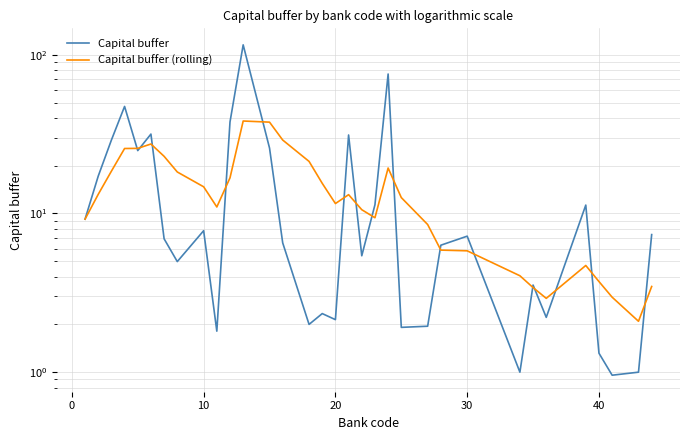

Reading left to right, what are all the values shown in this chart?

Capital buffer: 9.2	17.2	29.0	47.3	24.9	31.6	6.9	5.0	7.8	1.8	37.7	115.5	25.8	6.5	2.0	2.3	2.1	31.2	5.4	11.3	75.7	1.9	1.9	6.3	7.2	1.0	3.5	2.2	11.3	1.3	1.0	1.0	7.4
Capital buffer (rolling): 9.2	13.2	18.5	25.7	25.7	27.4	22.9	18.3	14.7	11.0	16.8	38.3	37.6	29.0	21.3	15.5	11.5	13.1	10.6	9.4	19.3	12.6	8.5	5.9	5.8	4.1	3.4	2.9	4.7	3.7	3.0	2.1	3.5